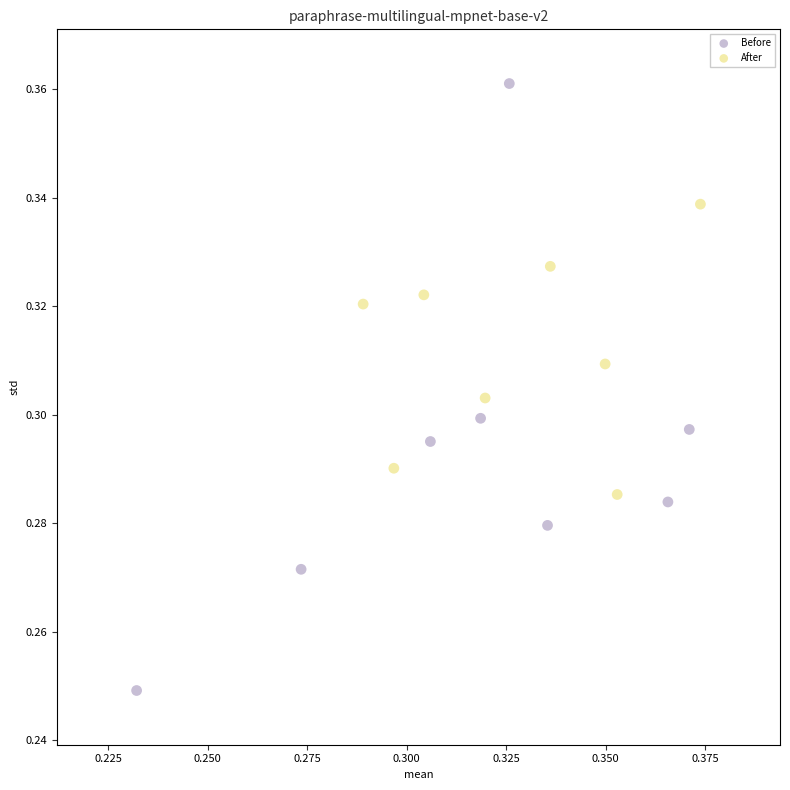

What are all the series names shown in the legend?

Before, After